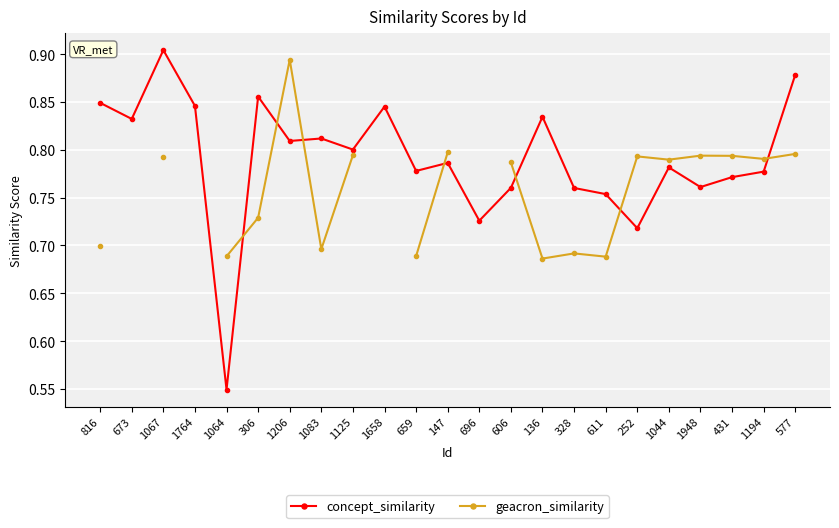

At which label is geacron_similarity closest to 0?

136